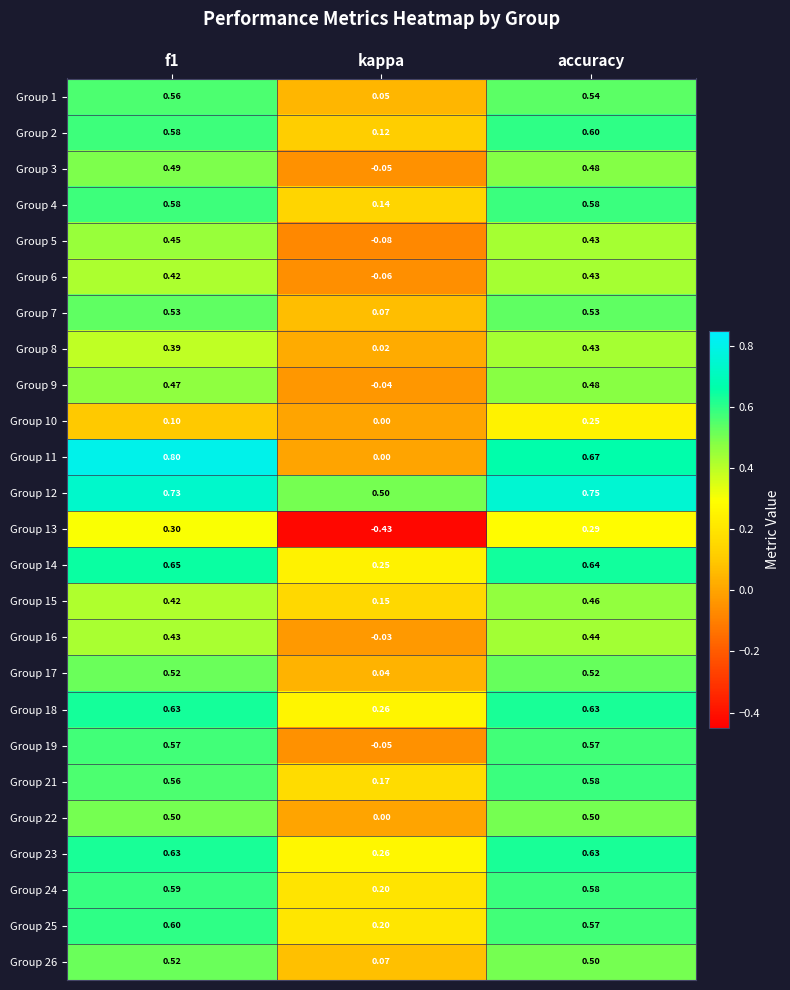

Which category has the lowest value in the Group 16 series?

kappa